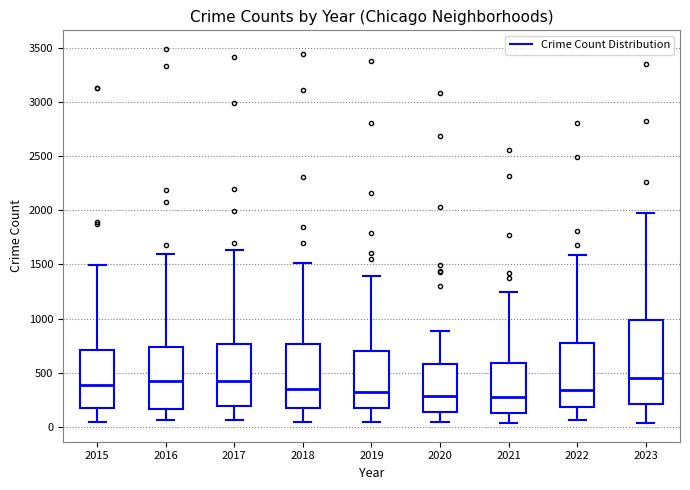

Which box is the tallest, from its lower edge to its upper edge?

2023